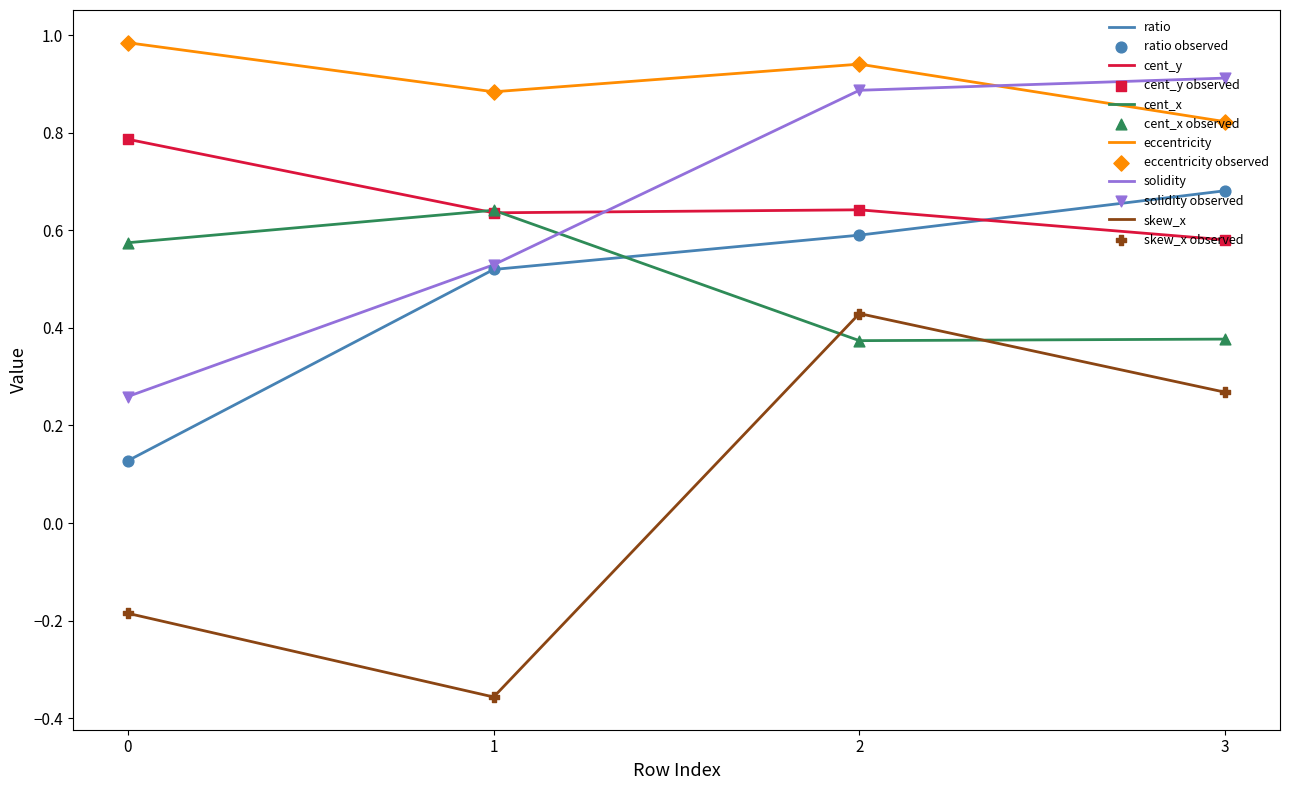

Is the value of eccentricity at 1 greater than the value of solidity at 1?

Yes